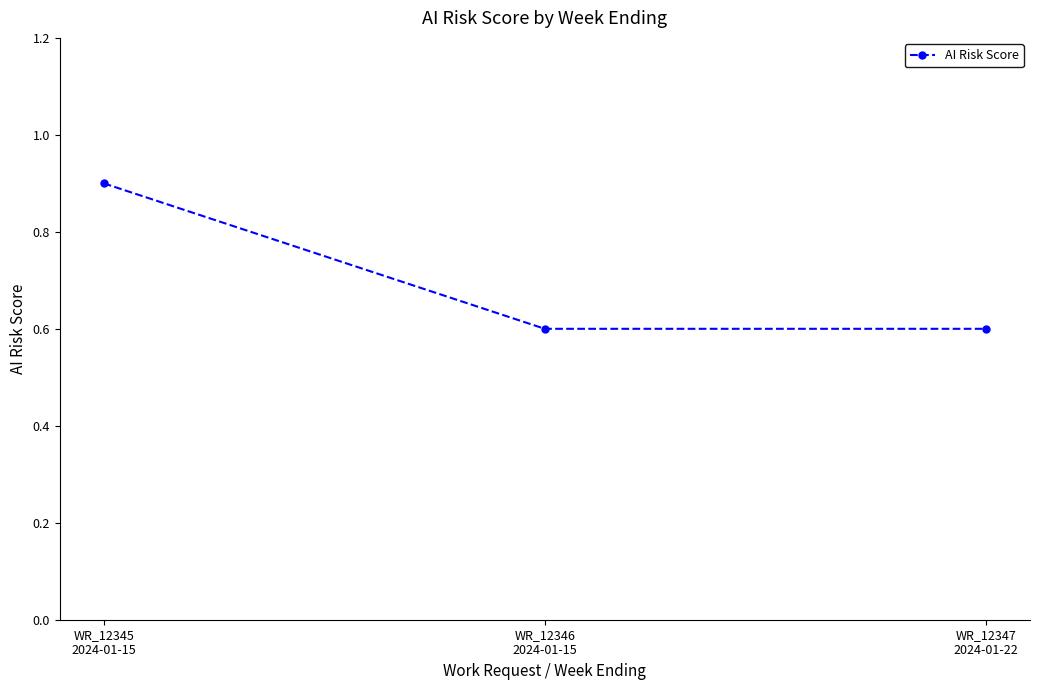

The value at WR_12347
2024-01-22 is 0.6. True or false?

True